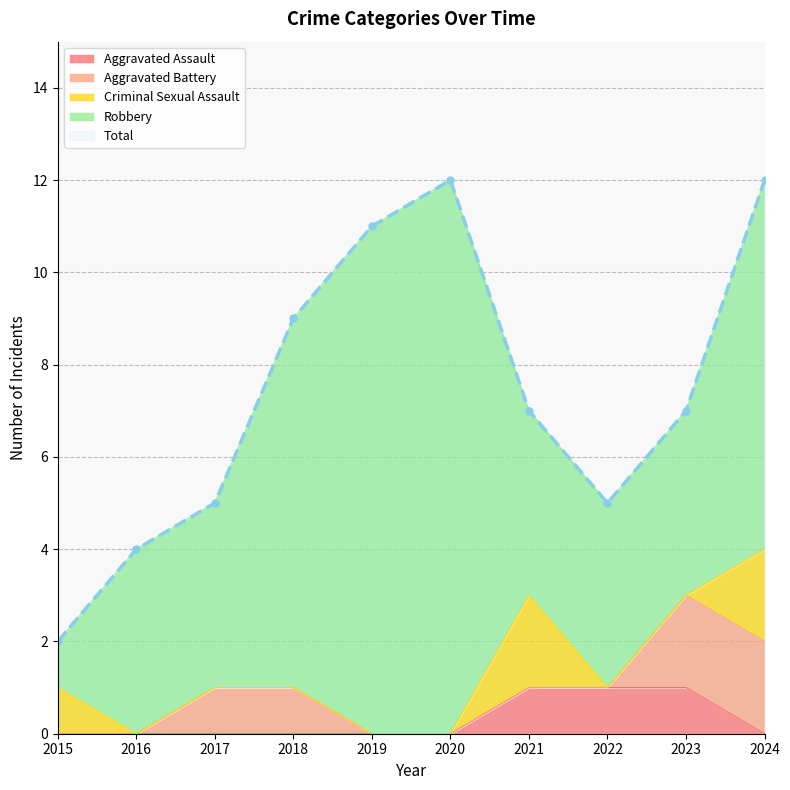

True or false: Total and Aggravated Assault intersect in this chart.

False